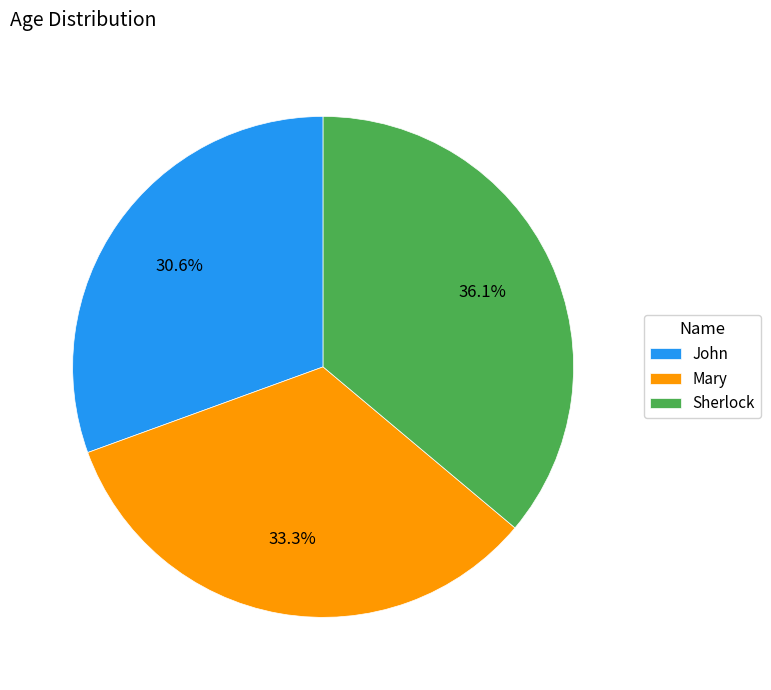

Is there a majority slice in this chart?

No